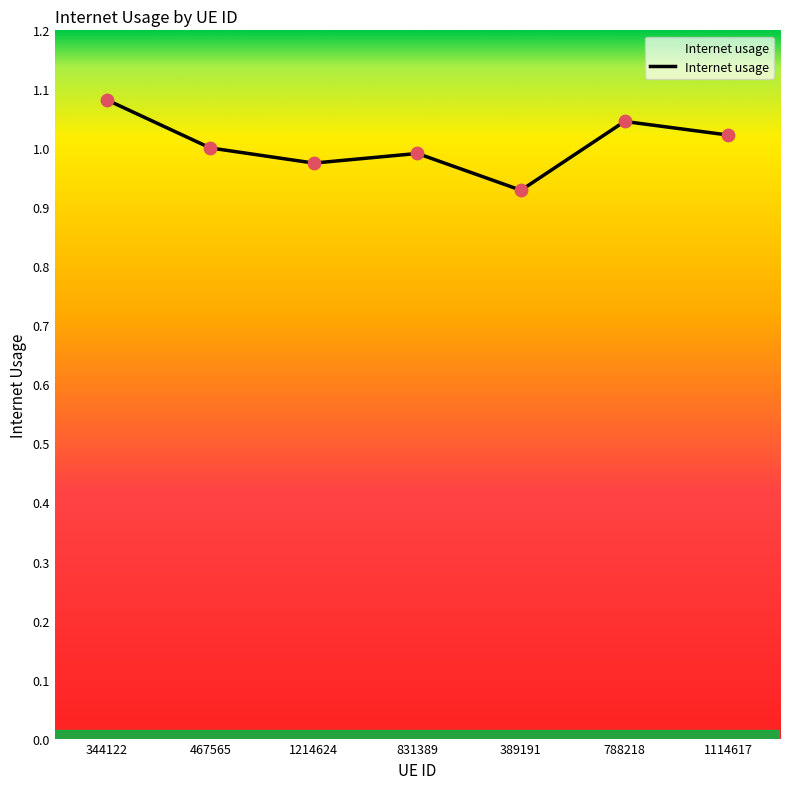

What is the change in value from 344122 to 389191?

-0.2